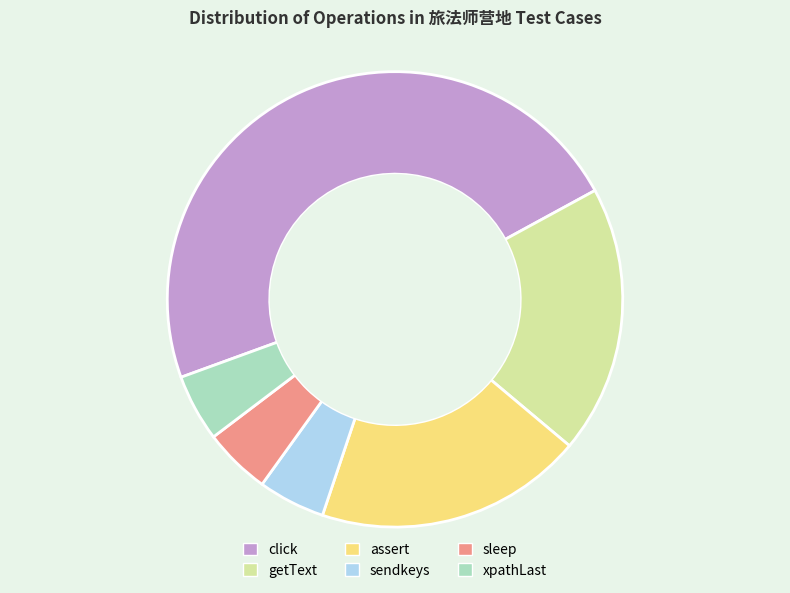

Which slice is the largest?

click